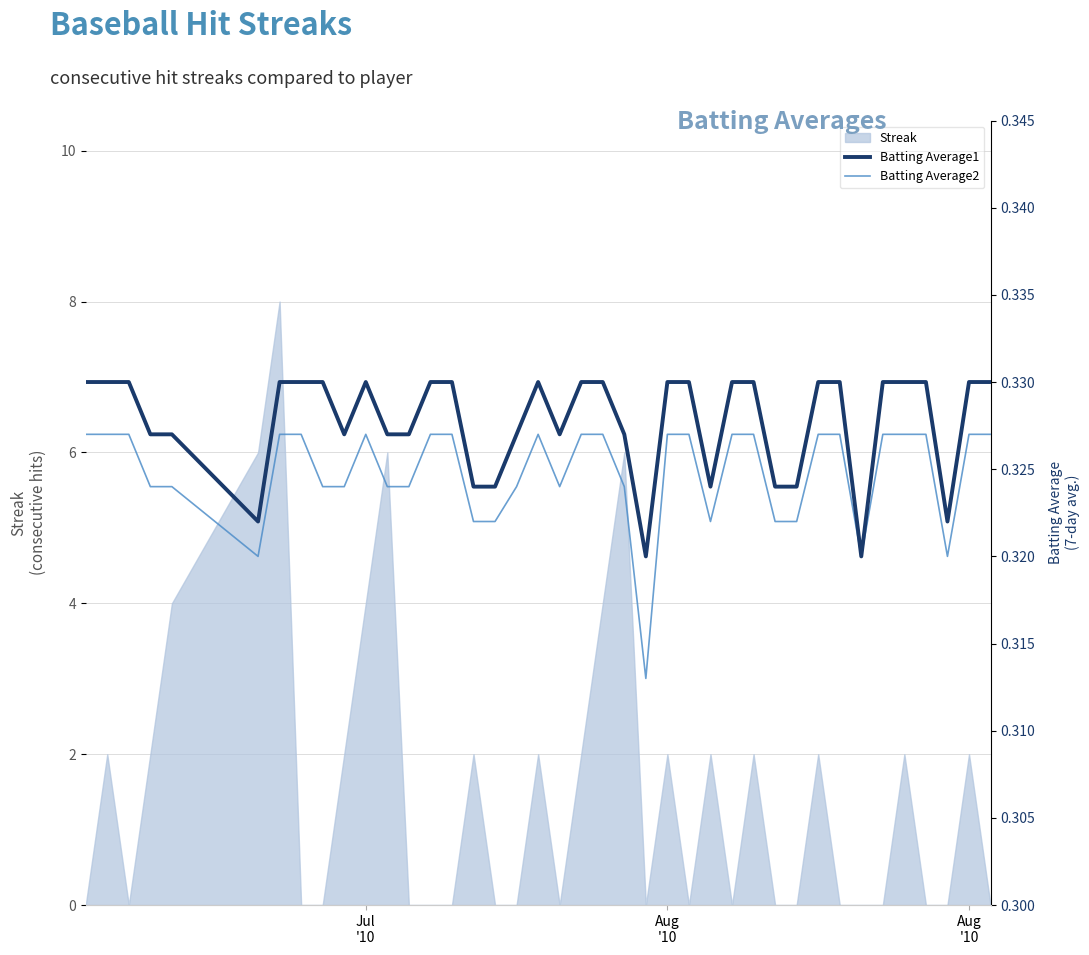

At which category does Batting Average2 reach its first local peak?

Jul '10